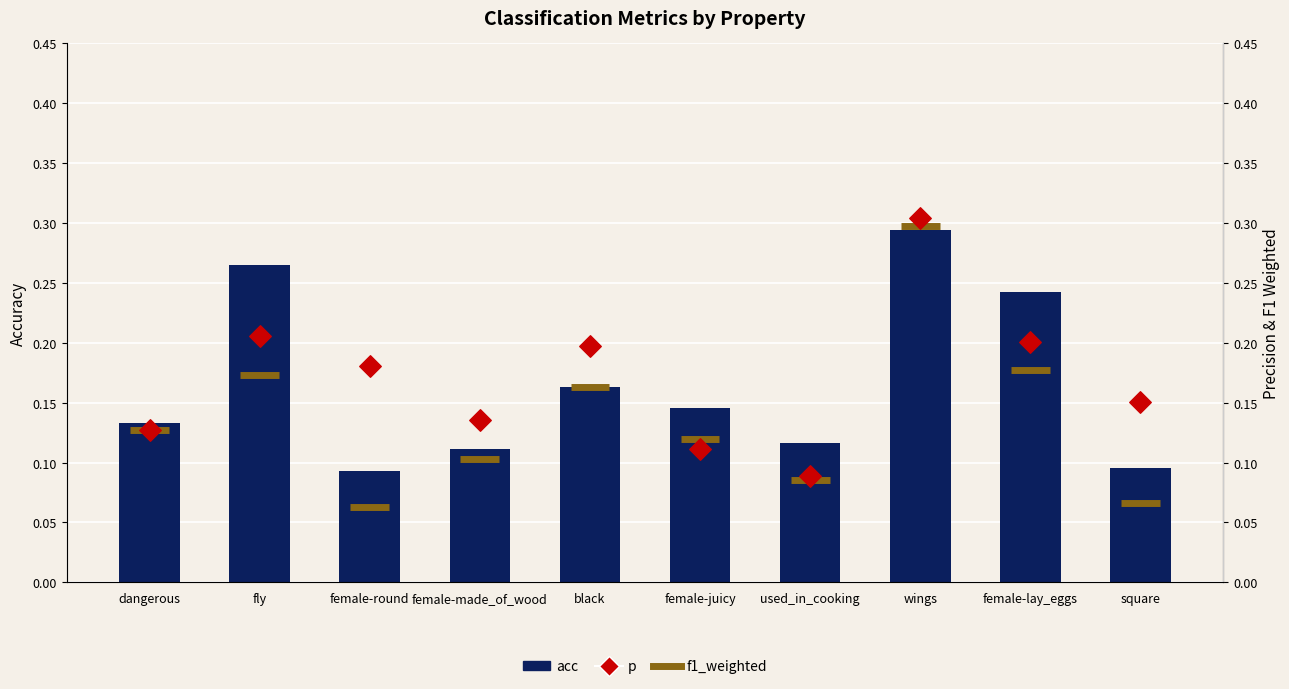

Which series reaches the maximum Y coordinate?

p